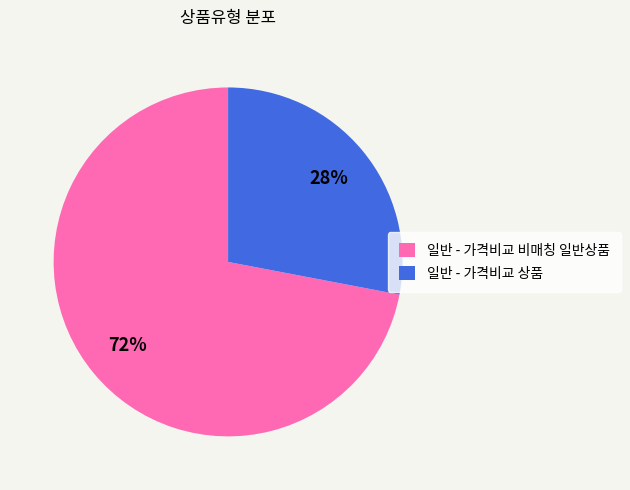

Is the sum of 일반 - 가격비교 비매칭 일반상품 and 일반 - 가격비교 상품 greater than half?

Yes